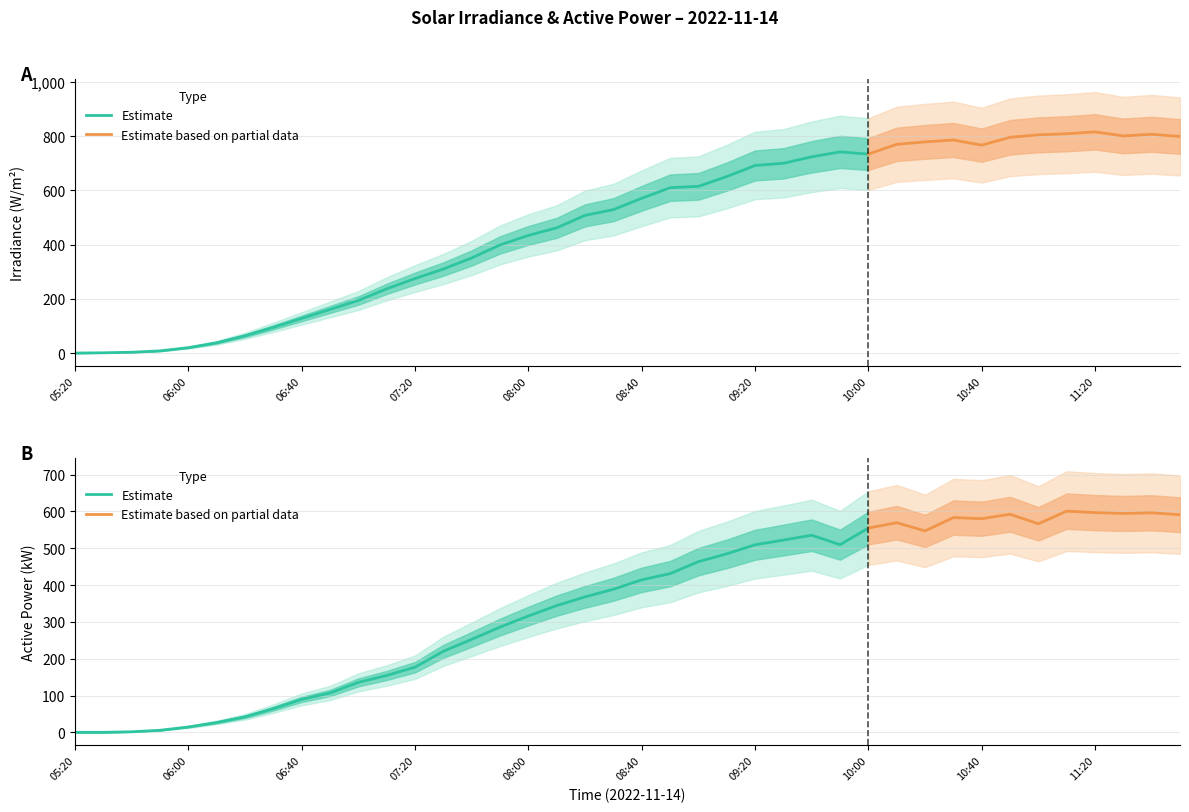

True or false: Irradiance has a value of 462.0 at 08:10.

True